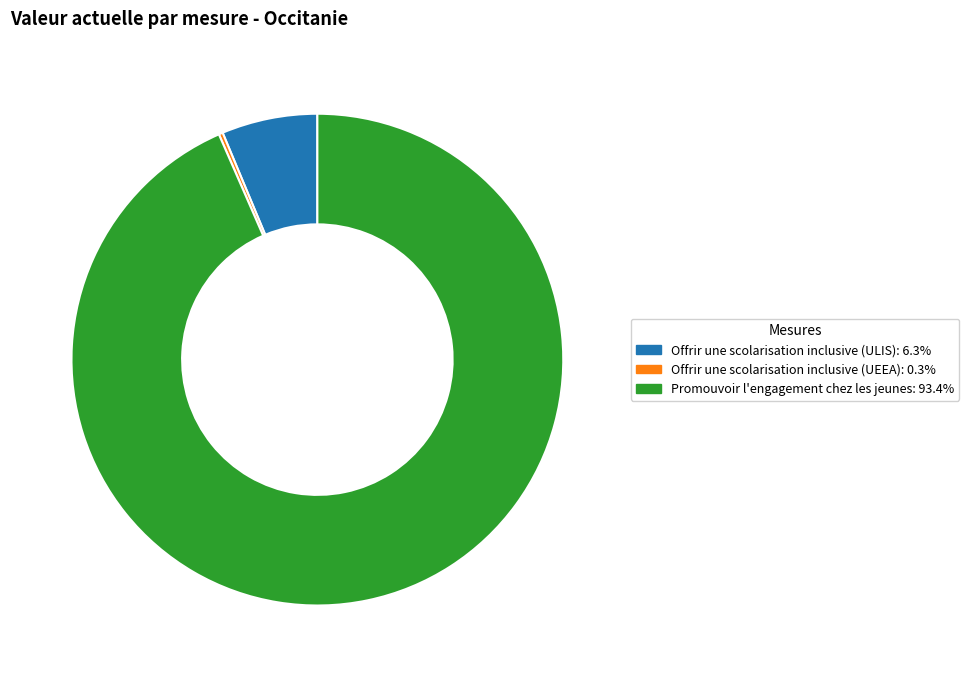

Which category has the biggest portion of the pie?

Promouvoir l'engagement chez les jeunes